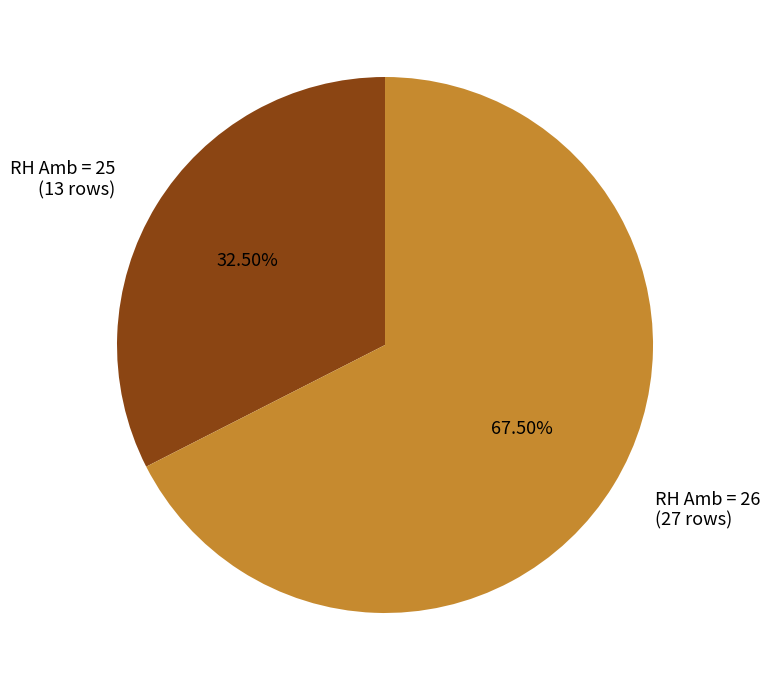

Is there a majority slice in this chart?

Yes